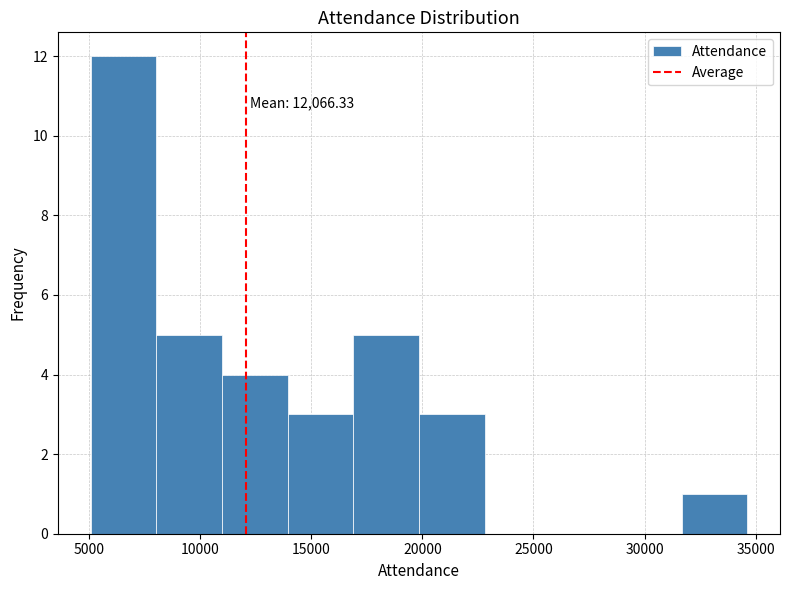

Over which range of the x-axis is the bar tallest?

5000 to 8000